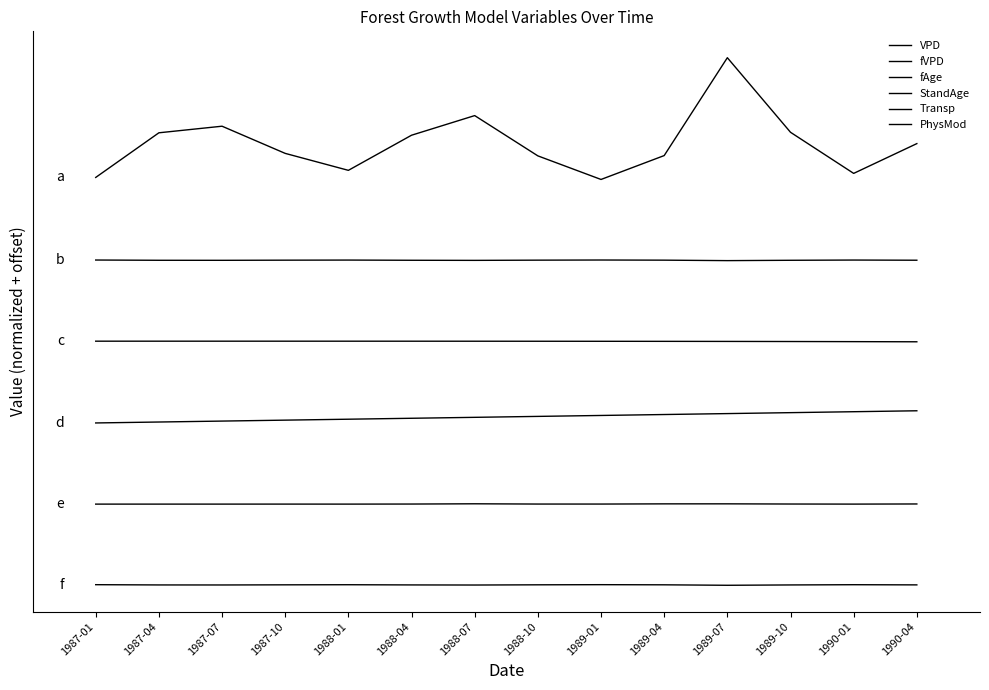

Does the chart have visible grid lines?

No